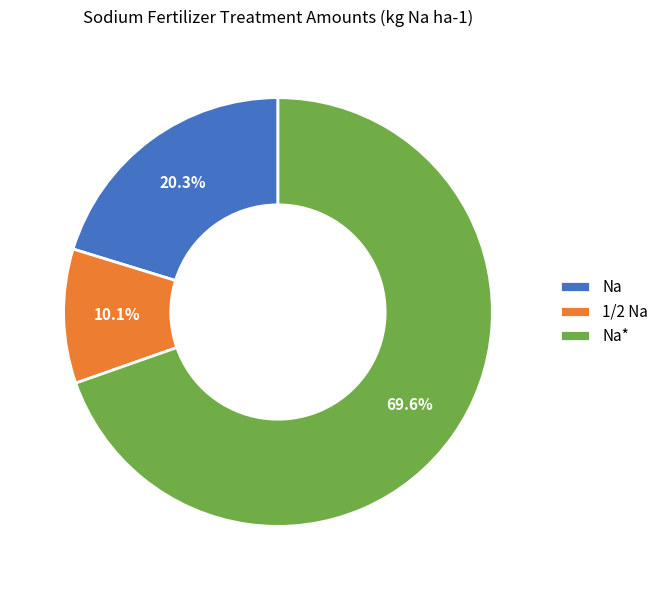

Is it true that 1/2 Na is 21% of the pie?

False